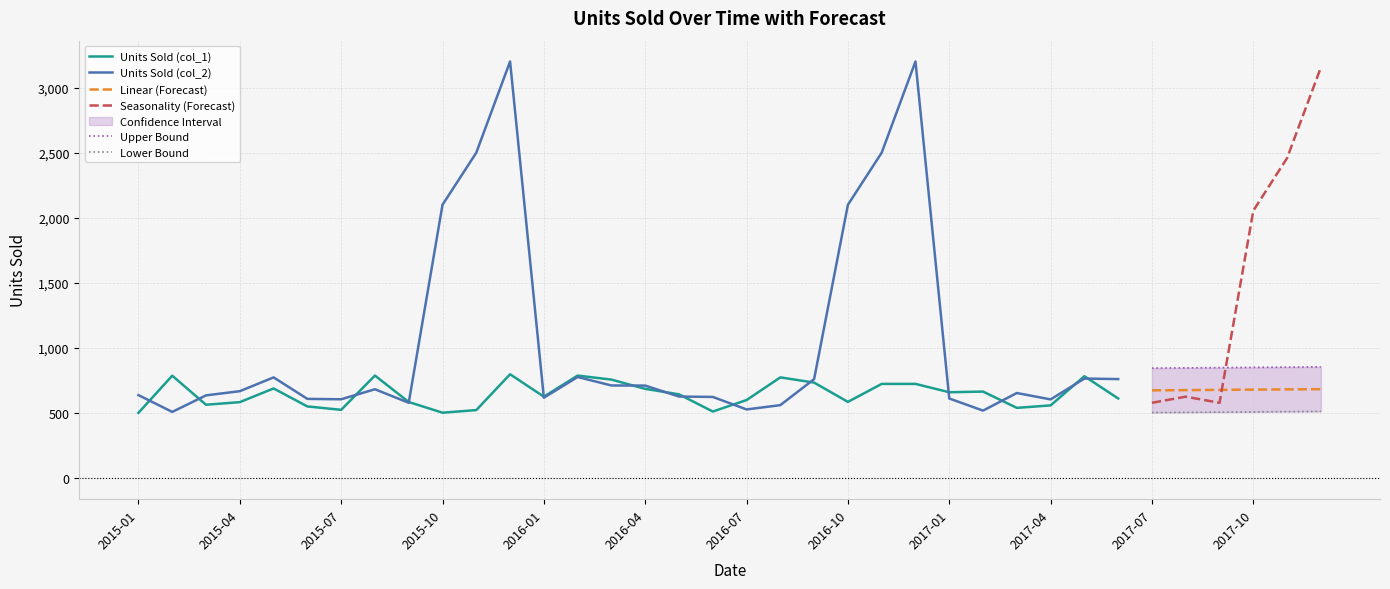

The value of Units Sold (col_1) at 2016-10 is 587. True or false?

True